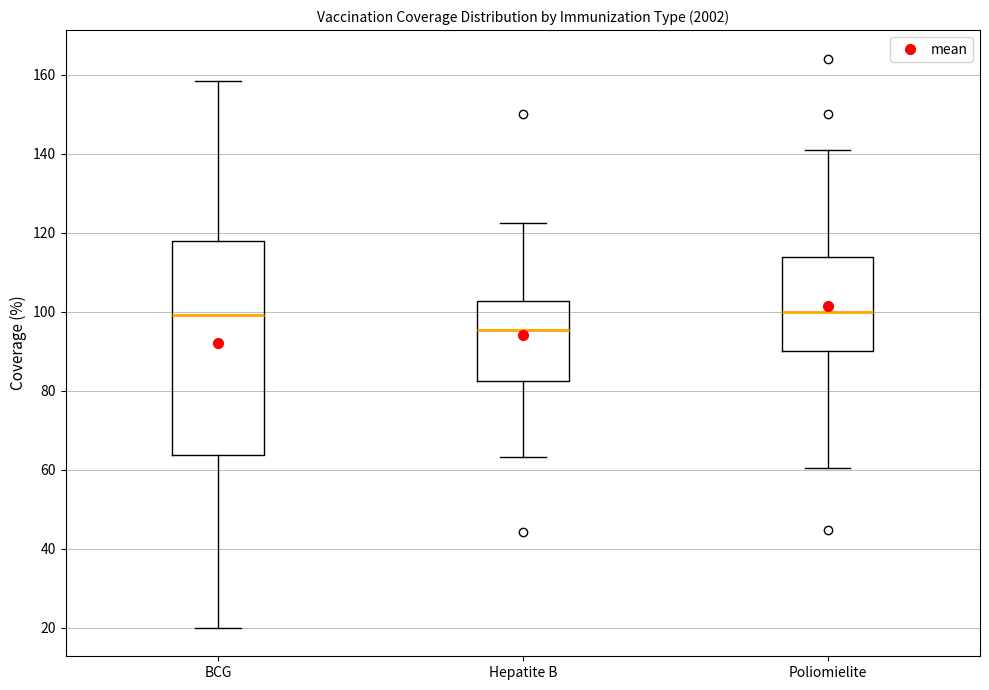

Reading left to right, transcribe this box plot: for each box, give where its median line is, the range the box spans, and where its two whiskers end, as read against the y-axis. The values are not printed on the chart, so give them approximately, as read against the axis.

BCG: median 100, box 64 to 118, whiskers 20 to 158
Hepatite B: median 96, box 82 to 102, whiskers 64 to 122
Poliomielite: median 100, box 90 to 114, whiskers 60 to 140